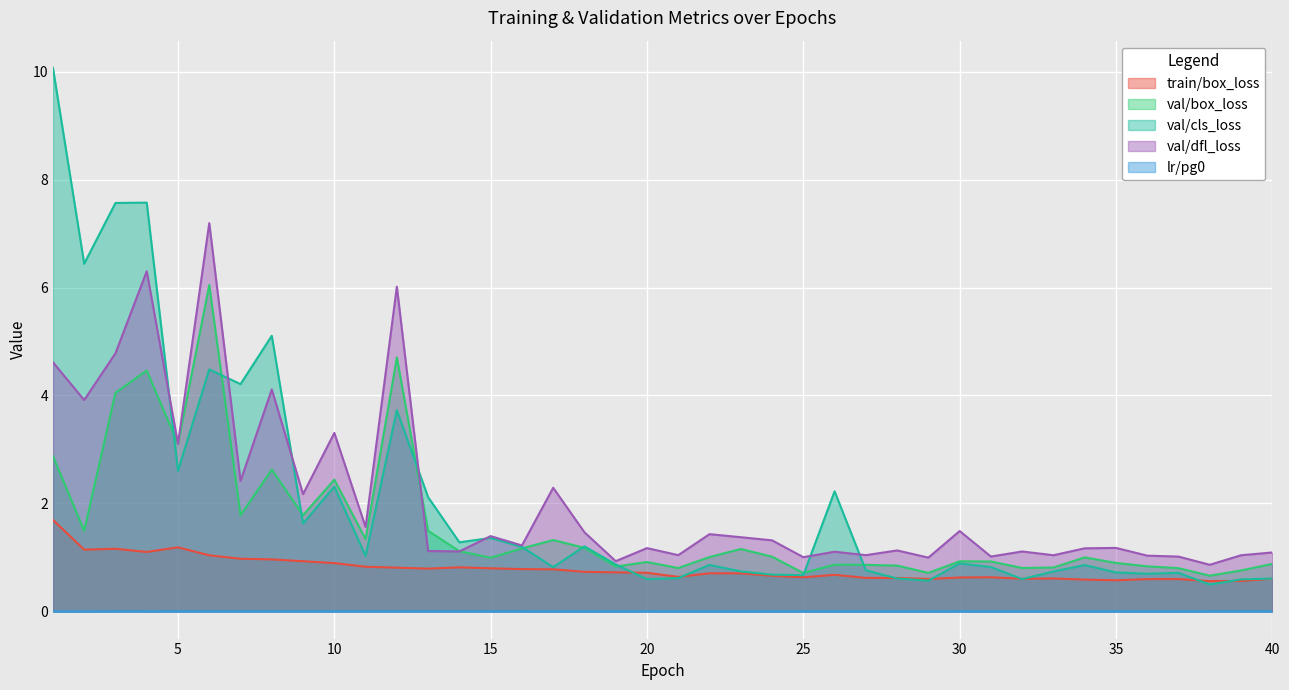

Reading right to left, list all the values displayed in this chart.

train/box_loss: 40=0.6	39=0.6	38=0.6	37=0.6	36=0.6	35=0.6	34=0.6	33=0.6	32=0.6	31=0.6	30=0.6	29=0.6	28=0.6	27=0.6	26=0.7	25=0.6	24=0.7	23=0.7	22=0.7	21=0.6	20=0.7	19=0.7	18=0.7	17=0.8	16=0.8	15=0.8	14=0.8	13=0.8	12=0.8	11=0.8	10=0.9	9=0.9	8=1.0	7=1.0	6=1.0	5=1.2	4=1.1	3=1.2	2=1.1	1=1.7
val/box_loss: 40=0.9	39=0.8	38=0.7	37=0.8	36=0.8	35=0.9	34=1.0	33=0.8	32=0.8	31=0.9	30=0.9	29=0.7	28=0.8	27=0.9	26=0.9	25=0.7	24=1.0	23=1.2	22=1.0	21=0.8	20=0.9	19=0.8	18=1.2	17=1.3	16=1.2	15=1.0	14=1.1	13=1.5	12=4.7	11=1.3	10=2.4	9=1.8	8=2.6	7=1.8	6=6.0	5=3.1	4=4.5	3=4.0	2=1.5	1=2.9
val/cls_loss: 40=0.6	39=0.6	38=0.5	37=0.7	36=0.7	35=0.7	34=0.9	33=0.7	32=0.6	31=0.8	30=0.9	29=0.6	28=0.6	27=0.8	26=2.2	25=0.7	24=0.7	23=0.7	22=0.9	21=0.6	20=0.6	19=0.9	18=1.2	17=0.8	16=1.2	15=1.4	14=1.3	13=2.1	12=3.7	11=1.0	10=2.3	9=1.6	8=5.1	7=4.2	6=4.5	5=2.6	4=7.6	3=7.6	2=6.4	1=10.1
val/dfl_loss: 40=1.1	39=1.0	38=0.9	37=1.0	36=1.0	35=1.2	34=1.2	33=1.0	32=1.1	31=1.0	30=1.5	29=1.0	28=1.1	27=1.0	26=1.1	25=1.0	24=1.3	23=1.4	22=1.4	21=1.0	20=1.2	19=0.9	18=1.5	17=2.3	16=1.2	15=1.4	14=1.1	13=1.1	12=6.0	11=1.6	10=3.3	9=2.2	8=4.1	7=2.4	6=7.2	5=3.1	4=6.3	3=4.8	2=3.9	1=4.6
lr/pg0: 40=0.0	39=0.0	38=0.0	37=0.0	36=0.0	35=0.0	34=0.0	33=0.0	32=0.0	31=0.0	30=0.0	29=0.0	28=0.0	27=0.0	26=0.0	25=0.0	24=0.0	23=0.0	22=0.0	21=0.0	20=0.0	19=0.0	18=0.0	17=0.0	16=0.0	15=0.0	14=0.0	13=0.0	12=0.0	11=0.0	10=0.0	9=0.0	8=0.0	7=0.0	6=0.0	5=0.0	4=0.0	3=0.0	2=0.0	1=0.0